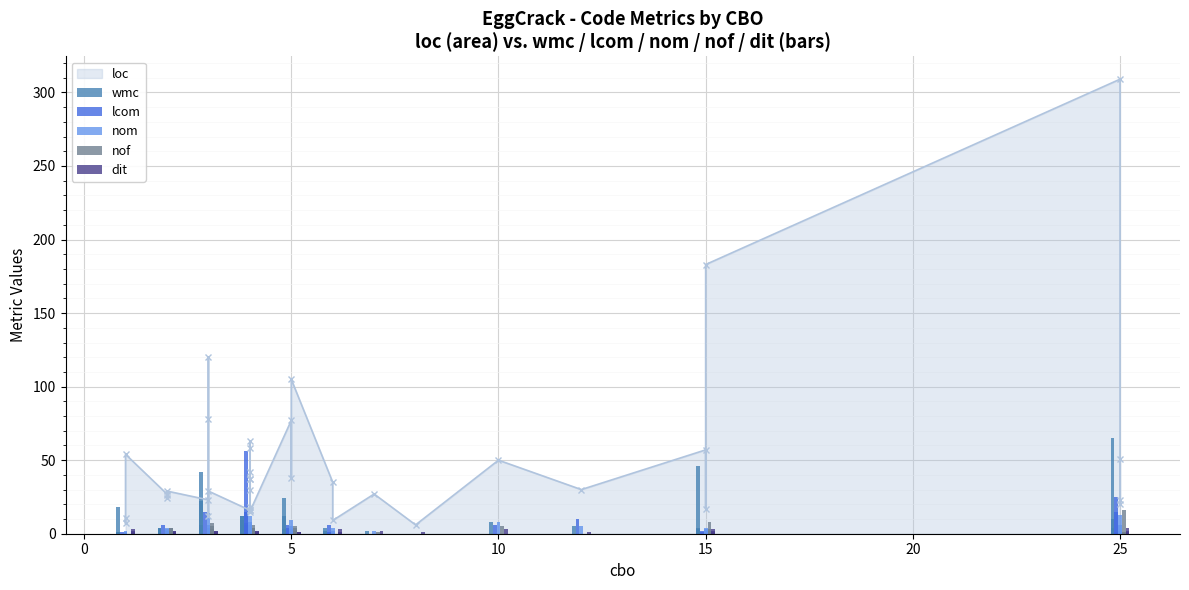

Are the bars grouped side by side (vs. stacked)?

Yes